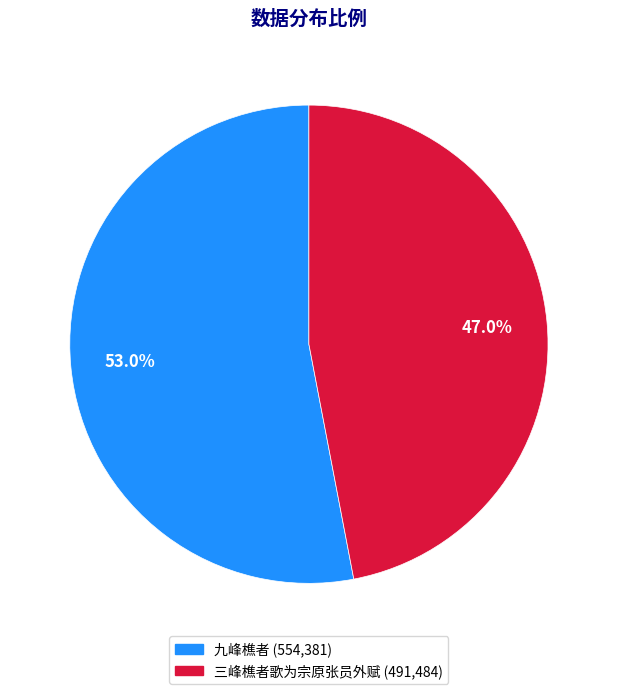

To the nearest percent, what percentage of the pie is 三峰樵者歌为宗原张员外赋?

47%